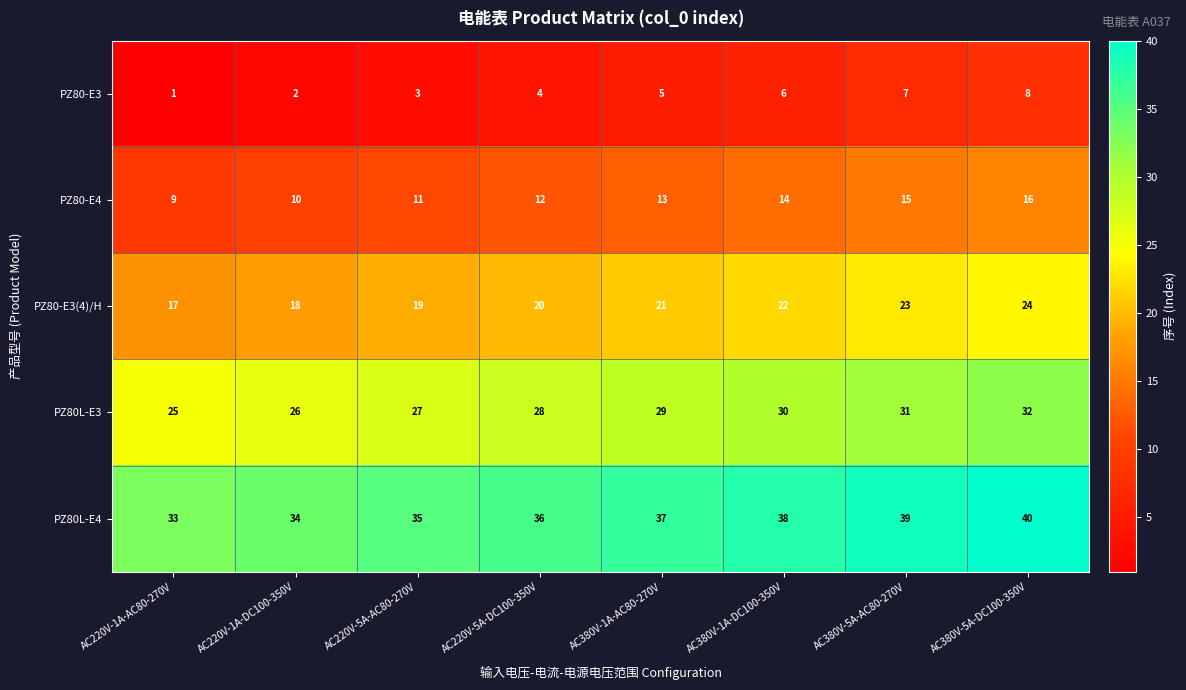

How many PZ80-E4 values are between 11 and 15?

5